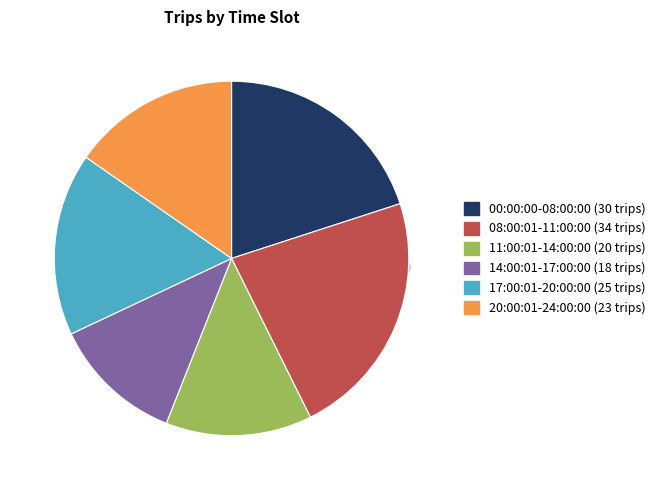

Which slice is the largest?

08:00:01-11:00:00